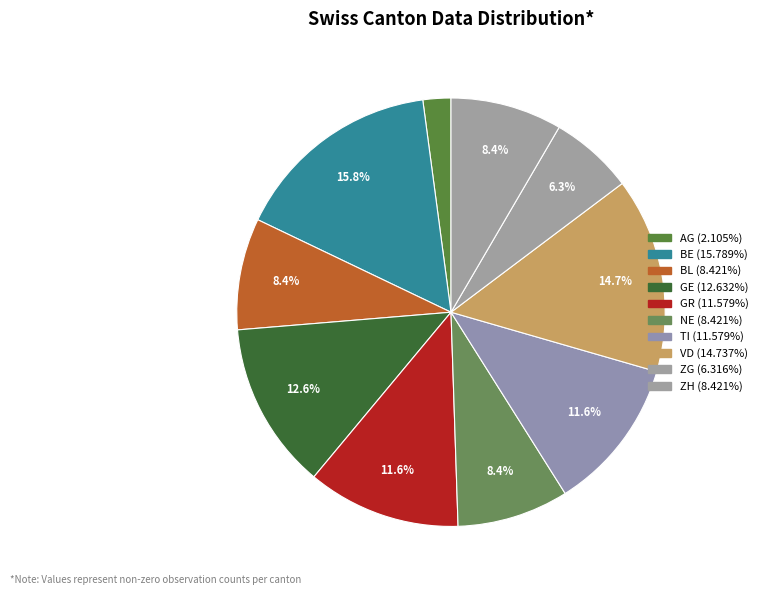

Count the number of slices in the pie.

10